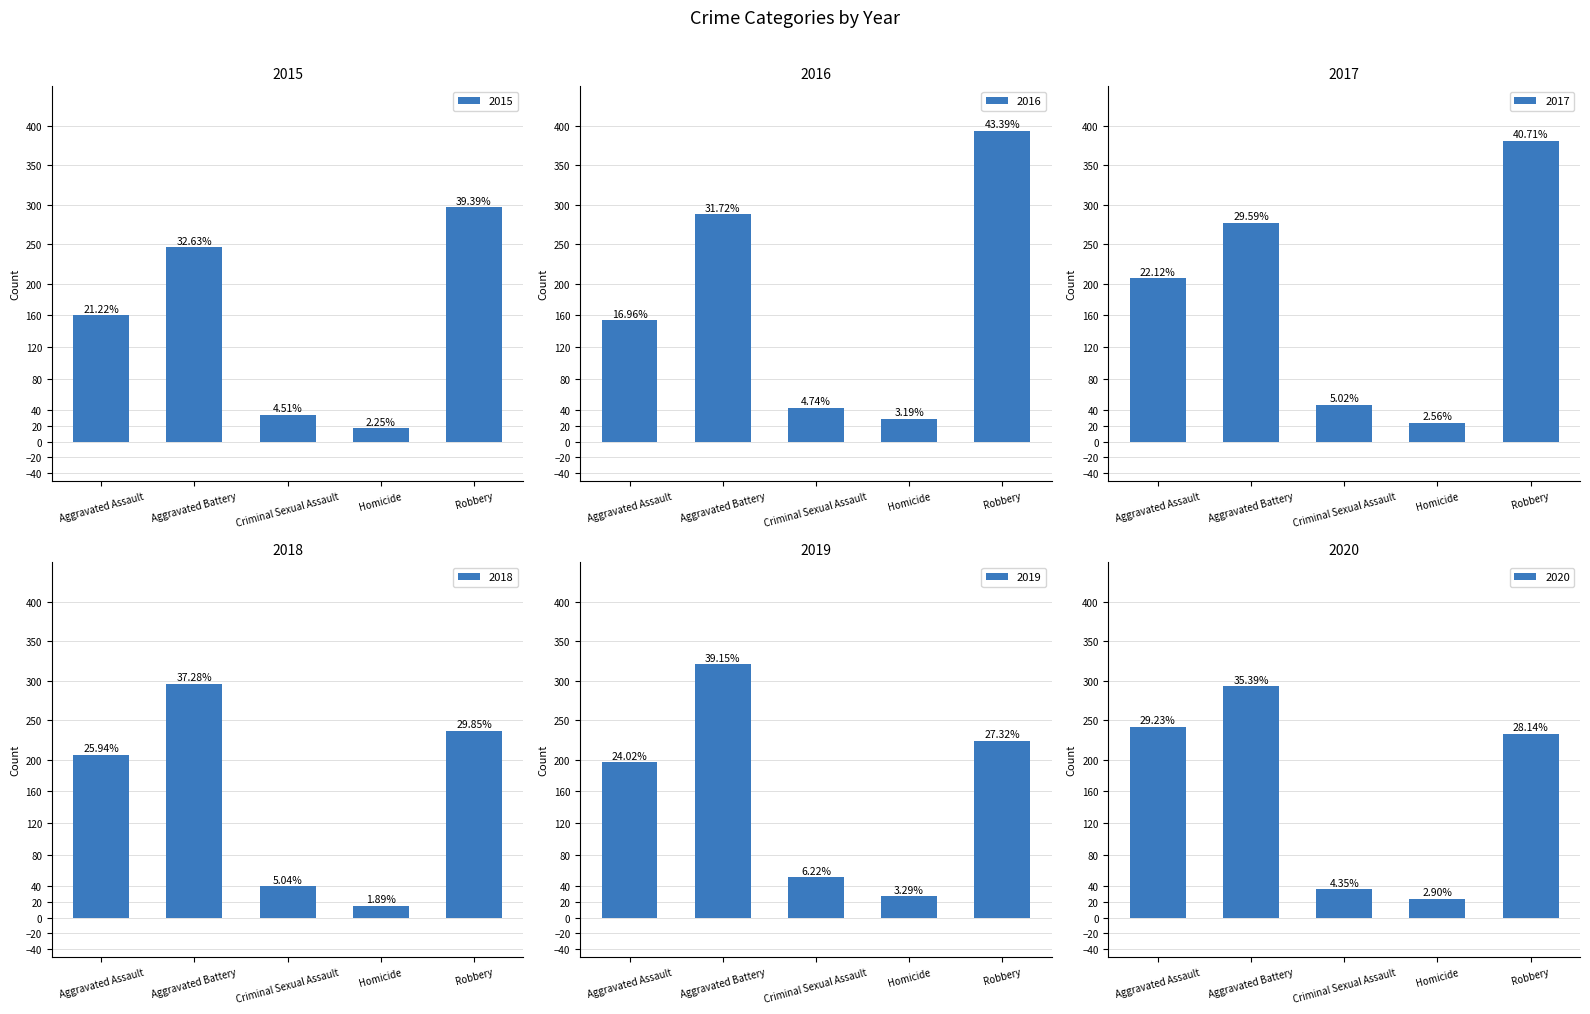

What is the greatest value displayed?

394